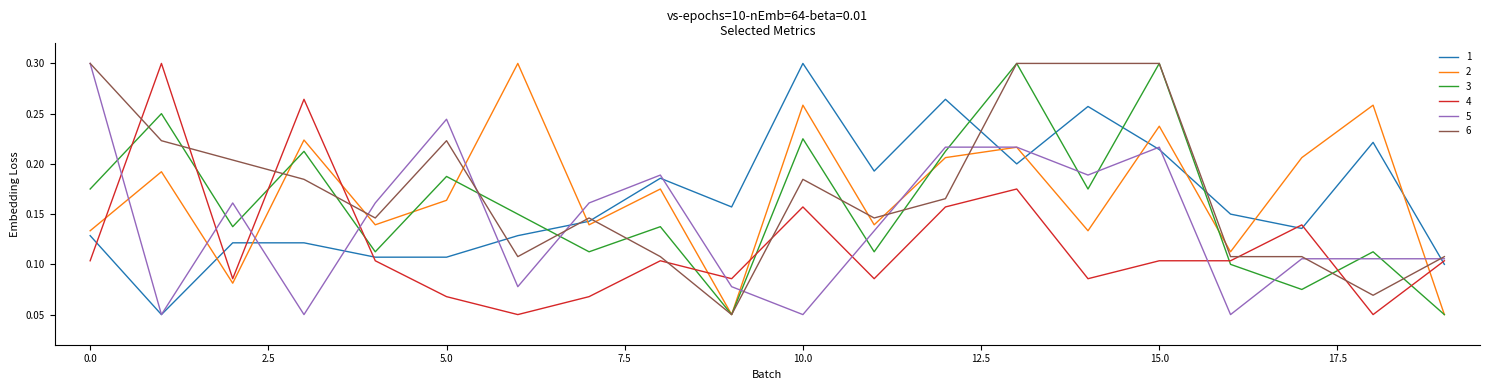

Is this an area chart (filled region under the line)?

No